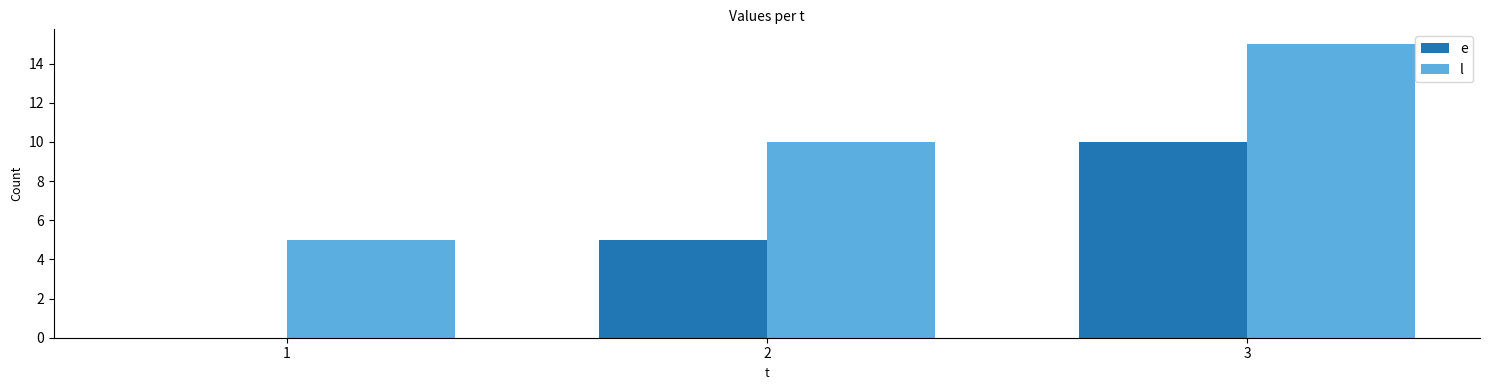

Is the value of l at 1 greater than the value of e at 1?

Yes